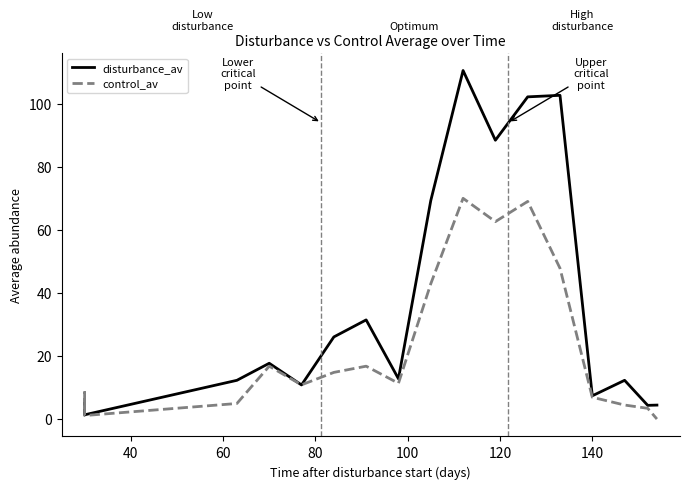

Does the chart have visible grid lines?

No